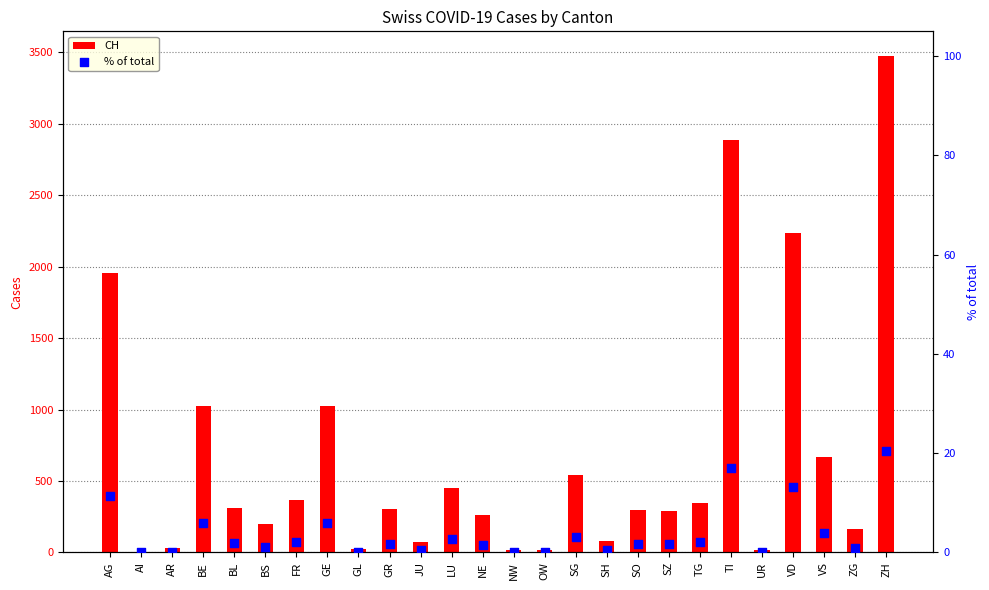

Which series reaches the maximum Y coordinate?

CH